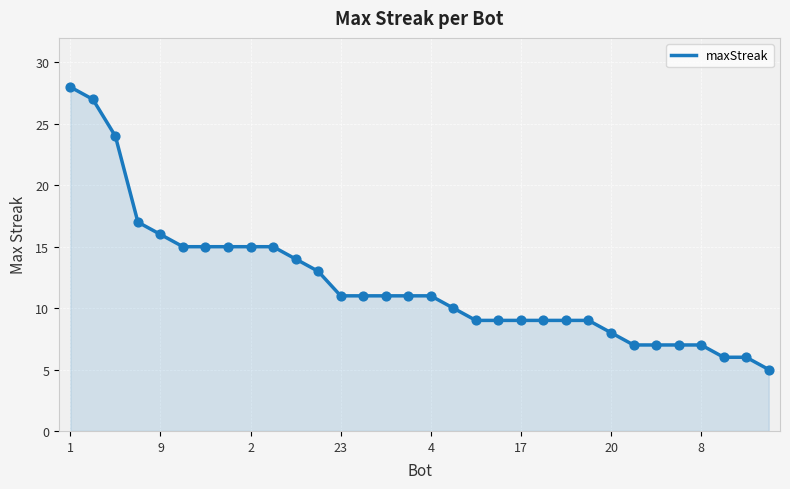

What is the minimum value shown in the chart?

5